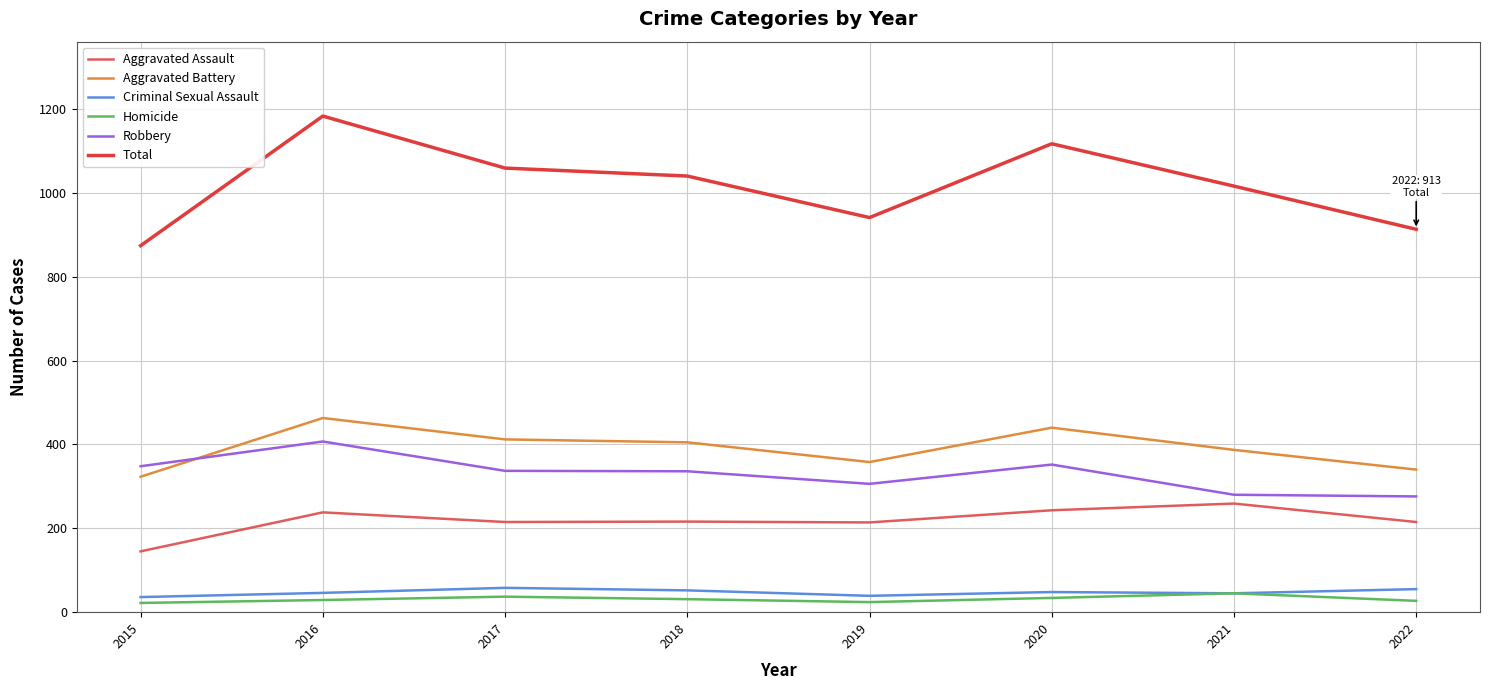

At which label does Aggravated Battery first exceed 405?

2016